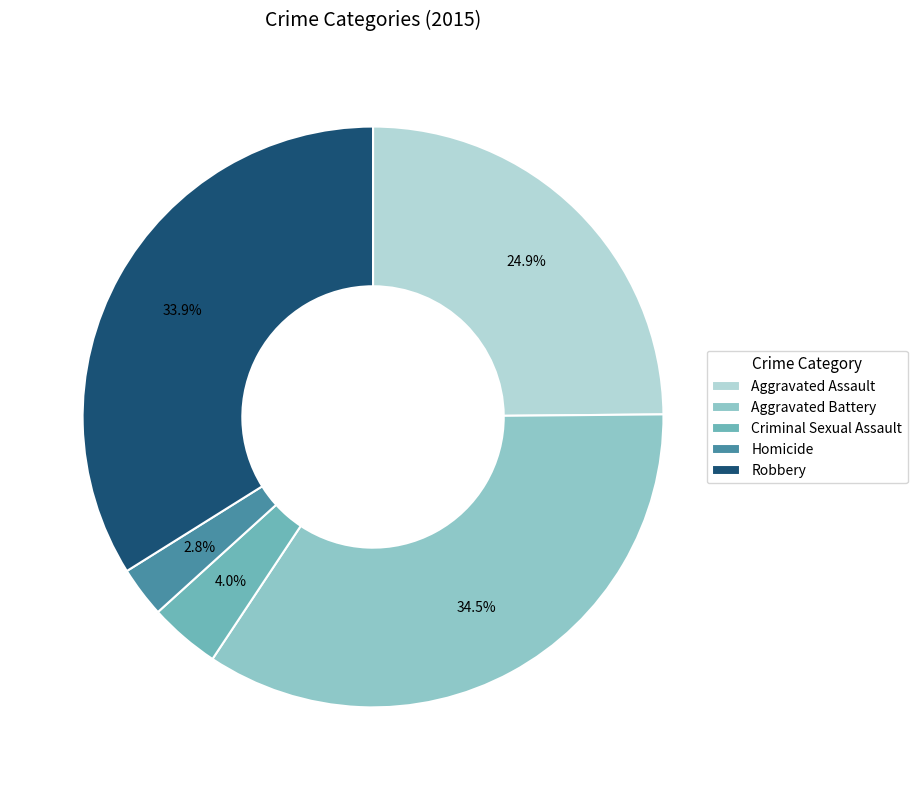

Does Aggravated Assault account for over 50% of the chart?

No